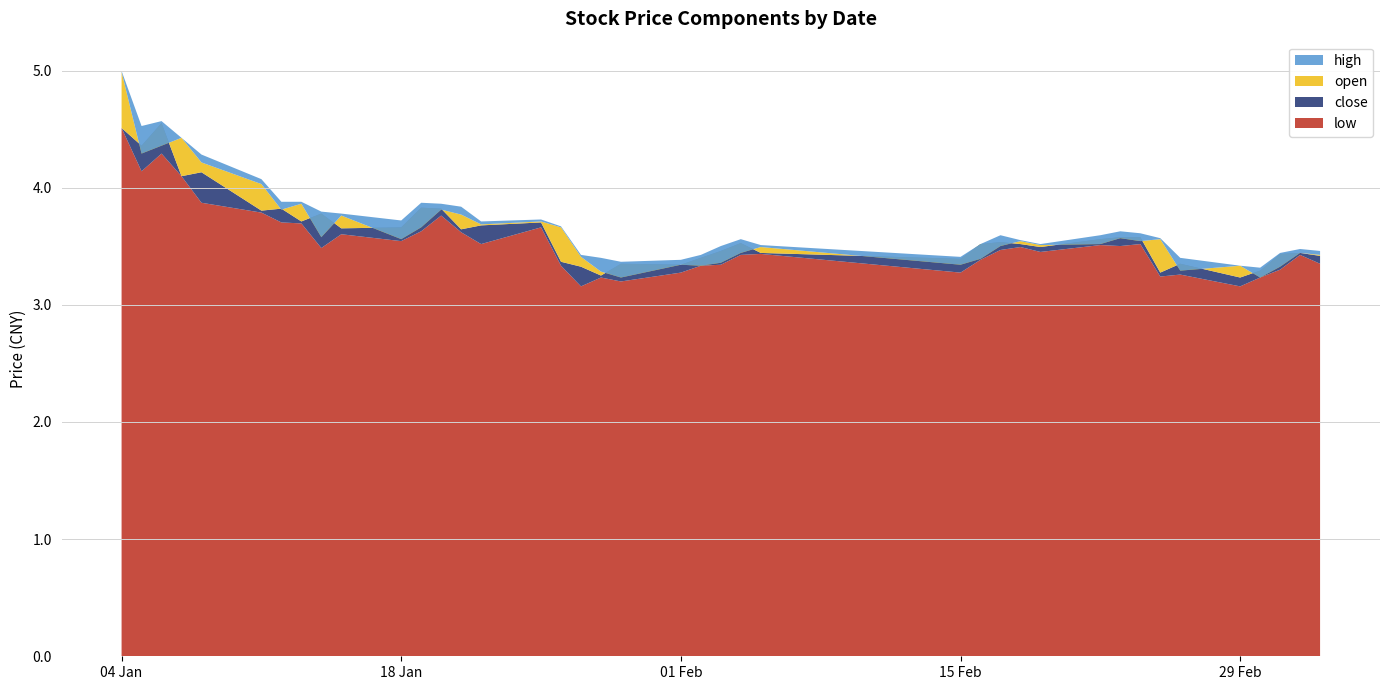

Reading left to right, list all the values displayed in this chart.

close: 0=4.5	1=4.4	2=4.6	3=4.1	4=4.1	5=3.8	6=3.8	7=3.7	8=3.8	9=3.7	10=3.7	11=3.8	12=3.8	13=3.6	14=3.7	15=3.7	16=3.4	17=3.3	18=3.2	19=3.4	20=3.3	21=3.4	22=3.5	23=3.5	24=3.4	25=3.4	26=3.5	27=3.5	28=3.5	29=3.5	30=3.6	31=3.6	32=3.6	33=3.3	34=3.4	35=3.2	36=3.3	37=3.4	38=3.4	39=3.4
open: 0=5.0	1=4.3	2=4.4	3=4.4	4=4.2	5=4.0	6=3.8	7=3.9	8=3.6	9=3.8	10=3.6	11=3.7	12=3.8	13=3.8	14=3.7	15=3.7	16=3.7	17=3.4	18=3.3	19=3.2	20=3.3	21=3.3	22=3.4	23=3.4	24=3.5	25=3.3	26=3.4	27=3.5	28=3.5	29=3.5	30=3.5	31=3.6	32=3.5	33=3.6	34=3.3	35=3.3	36=3.2	37=3.3	38=3.4	39=3.4
high: 0=5.0	1=4.5	2=4.6	3=4.4	4=4.3	5=4.1	6=3.9	7=3.9	8=3.8	9=3.8	10=3.7	11=3.9	12=3.9	13=3.8	14=3.7	15=3.7	16=3.7	17=3.4	18=3.4	19=3.4	20=3.4	21=3.4	22=3.5	23=3.6	24=3.5	25=3.4	26=3.5	27=3.6	28=3.6	29=3.5	30=3.6	31=3.6	32=3.6	33=3.6	34=3.4	35=3.3	36=3.3	37=3.4	38=3.5	39=3.5
low: 0=4.5	1=4.1	2=4.3	3=4.1	4=3.9	5=3.8	6=3.7	7=3.7	8=3.5	9=3.6	10=3.5	11=3.6	12=3.8	13=3.6	14=3.5	15=3.7	16=3.3	17=3.2	18=3.2	19=3.2	20=3.3	21=3.3	22=3.3	23=3.4	24=3.4	25=3.3	26=3.4	27=3.5	28=3.5	29=3.5	30=3.5	31=3.5	32=3.5	33=3.2	34=3.3	35=3.2	36=3.2	37=3.3	38=3.4	39=3.4